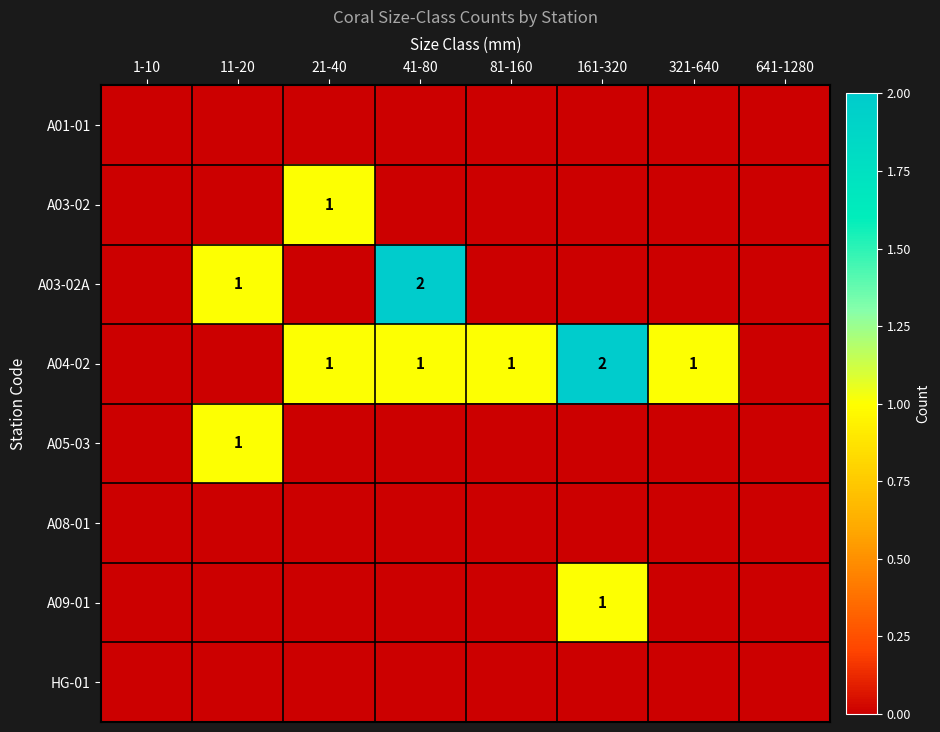

List the series in order of their peak value, highest first.

A03-02A, A04-02, A03-02, A05-03, A09-01, A01-01, A08-01, HG-01